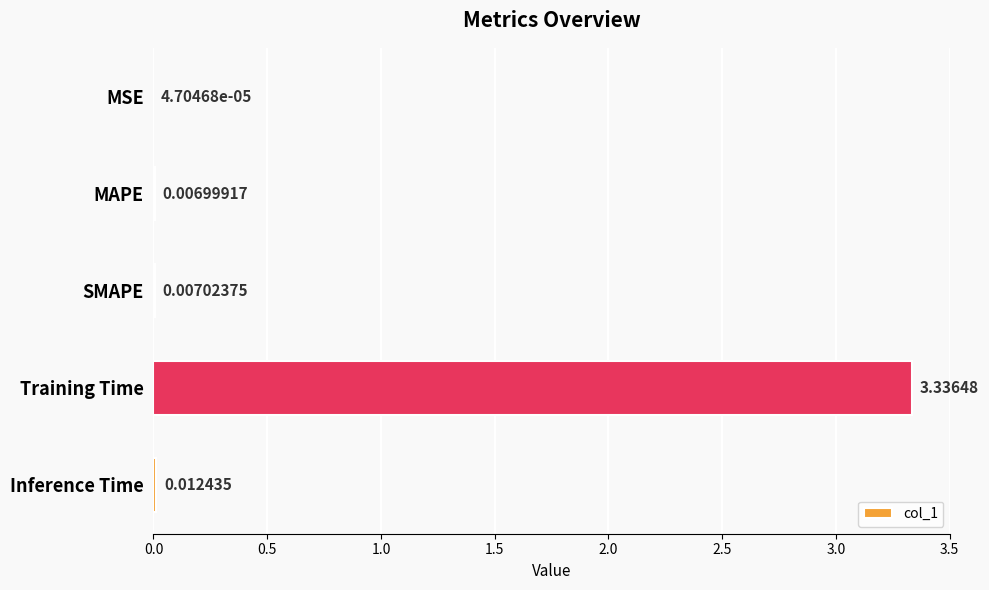

Which has a higher value, SMAPE or MAPE?

SMAPE